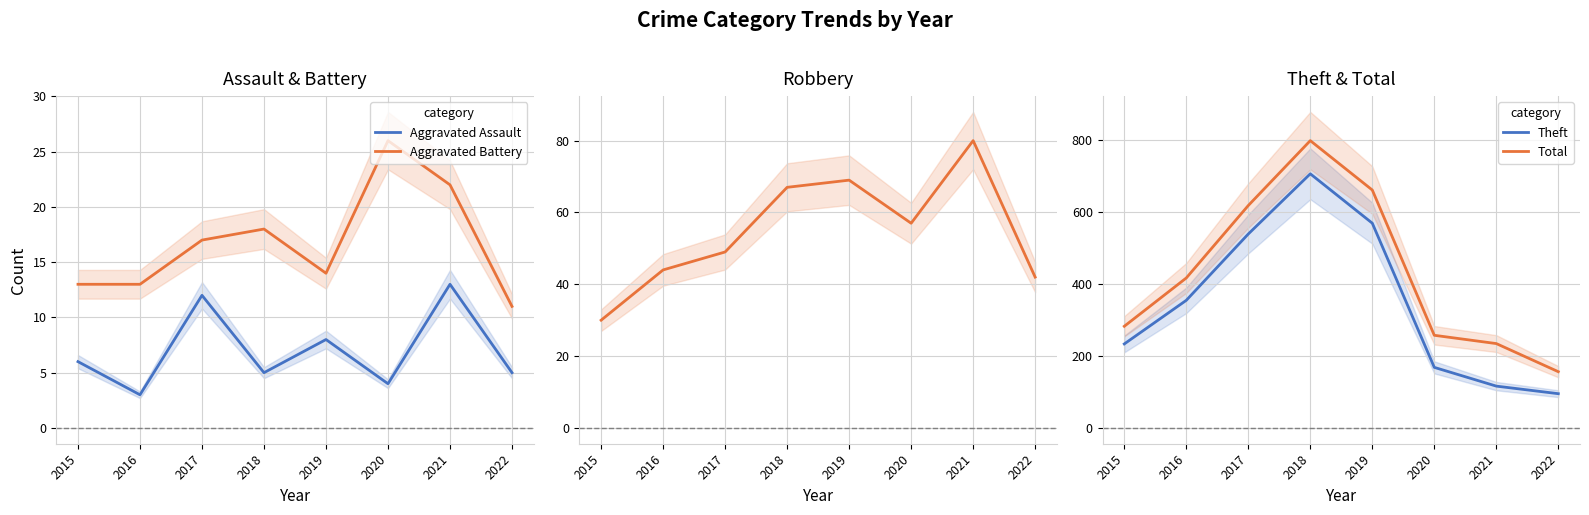

How many data points in Total are above 416?

3